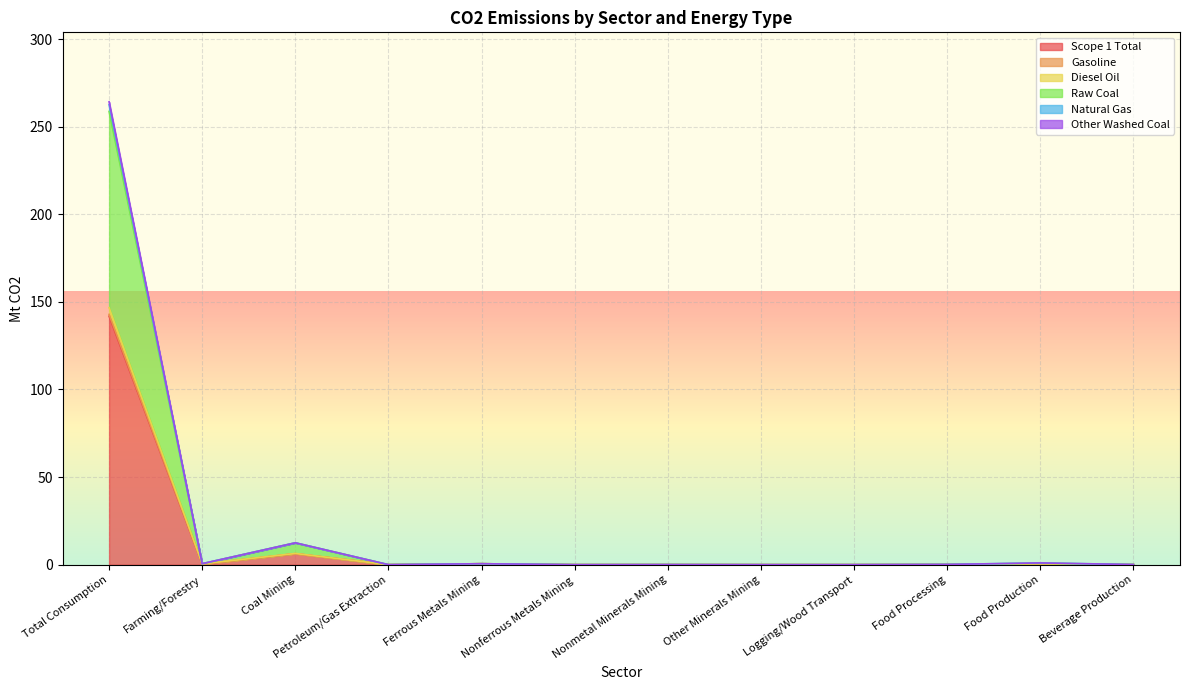

Reading left to right, transcribe all the data shown in this chart.

Scope 1 Total: 141.8	0.3	6.3	0.0	0.5	0.0	0.0	0.0	0.0	0.1	0.5	0.0
Gasoline: 146.7	0.5	6.4	0.0	0.5	0.0	0.0	0.0	0.0	0.1	0.5	0.0
Diesel Oil: 142.9	0.3	6.3	0.0	0.5	0.0	0.0	0.0	0.0	0.1	0.5	0.0
Raw Coal: 258.7	0.6	12.5	0.0	0.5	0.0	0.0	0.0	0.0	0.1	0.8	0.0
Natural Gas: 264.2	0.6	12.5	0.0	0.5	0.0	0.0	0.0	0.0	0.1	1.0	0.1
Other Washed Coal: 262.5	0.6	12.5	0.0	0.5	0.0	0.0	0.0	0.0	0.1	1.0	0.1